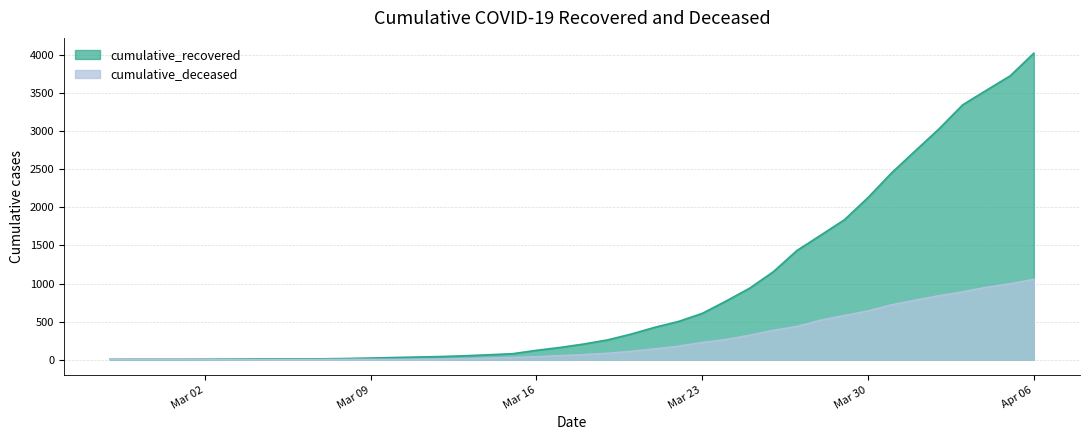

Is the value of cumulative_deceased at 2020-04-01 greater than the value of cumulative_recovered at 2020-03-13?

Yes